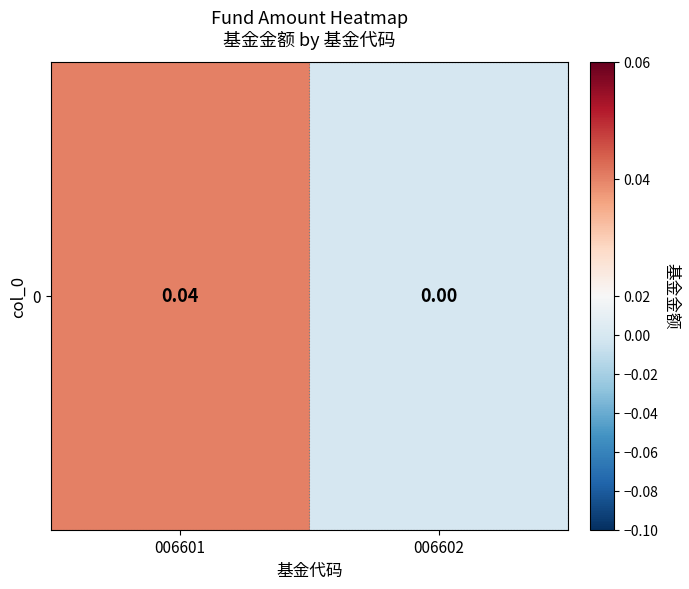

The chart shows a value of 0.0 at 006602. True or false?

True